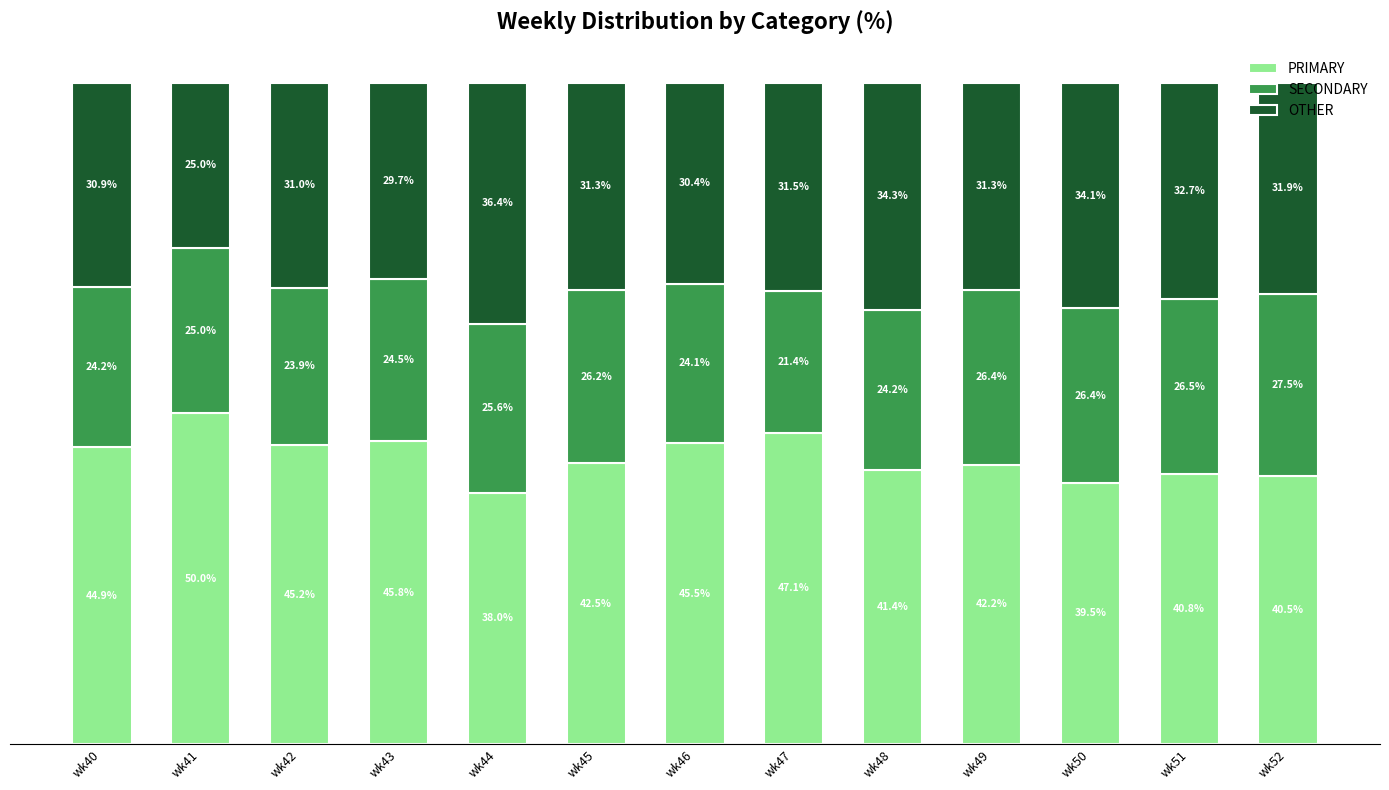

At which label is OTHER closest to 30?

wk43